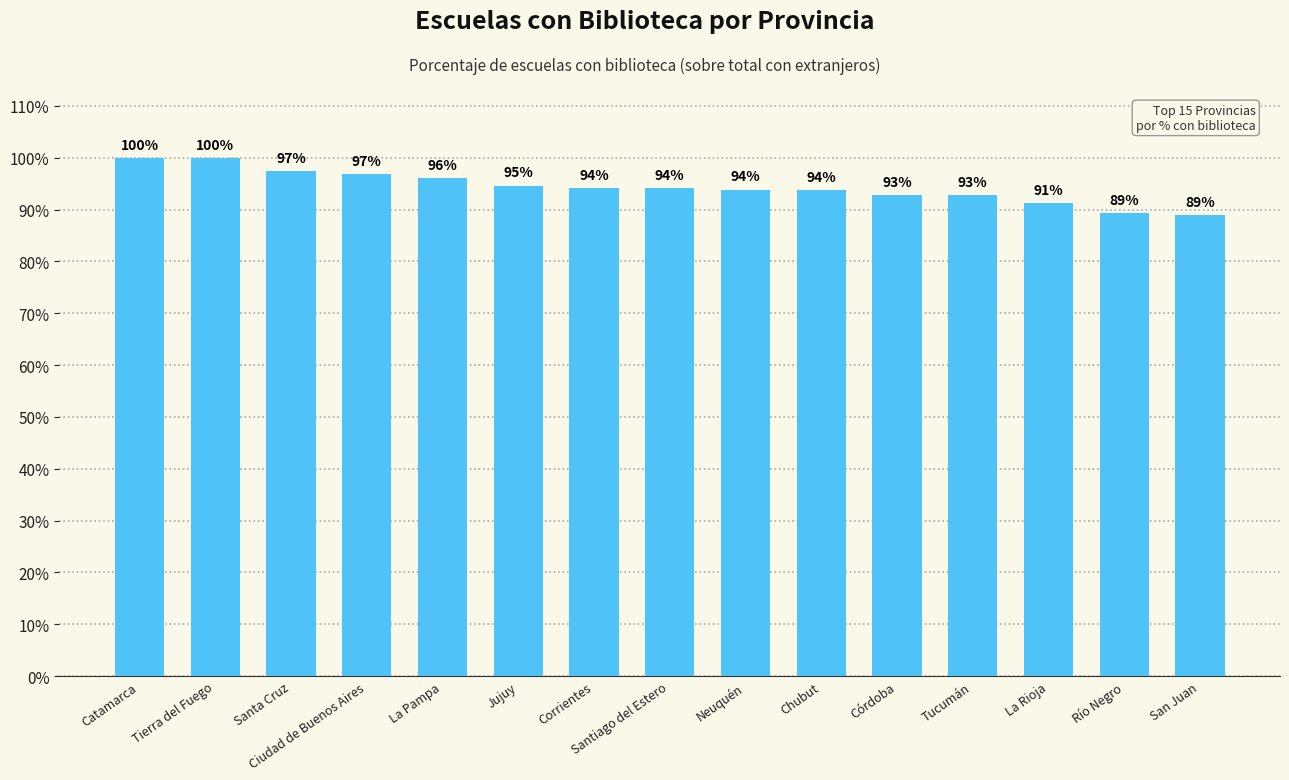

What is the average value?

94.4